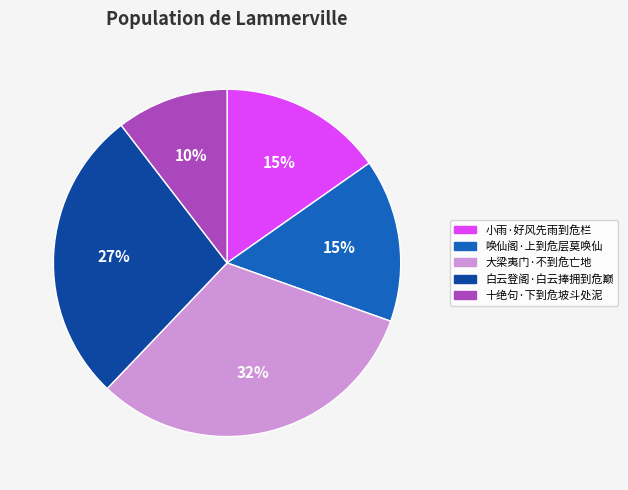

True or false: 十绝句·下到危坡斗处泥 accounts for 10% of the total.

True